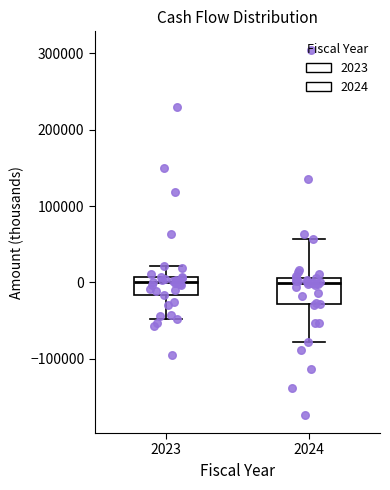

Which box is the tallest, from its lower edge to its upper edge?

2024